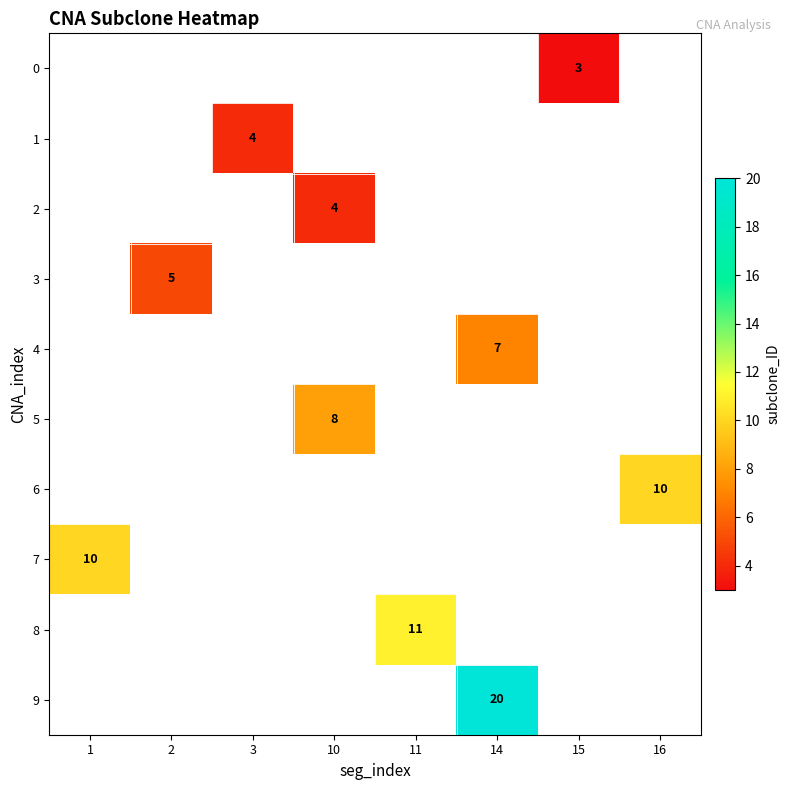

The value of 9 at 14 is 10. True or false?

False